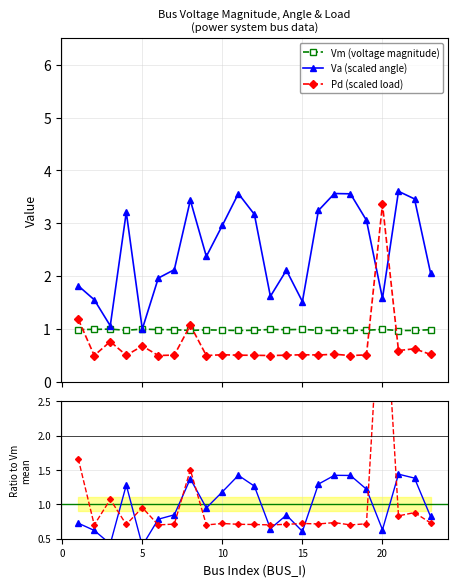

What is the value of the Va (scaled angle) point at the 9th from the left?

2.4